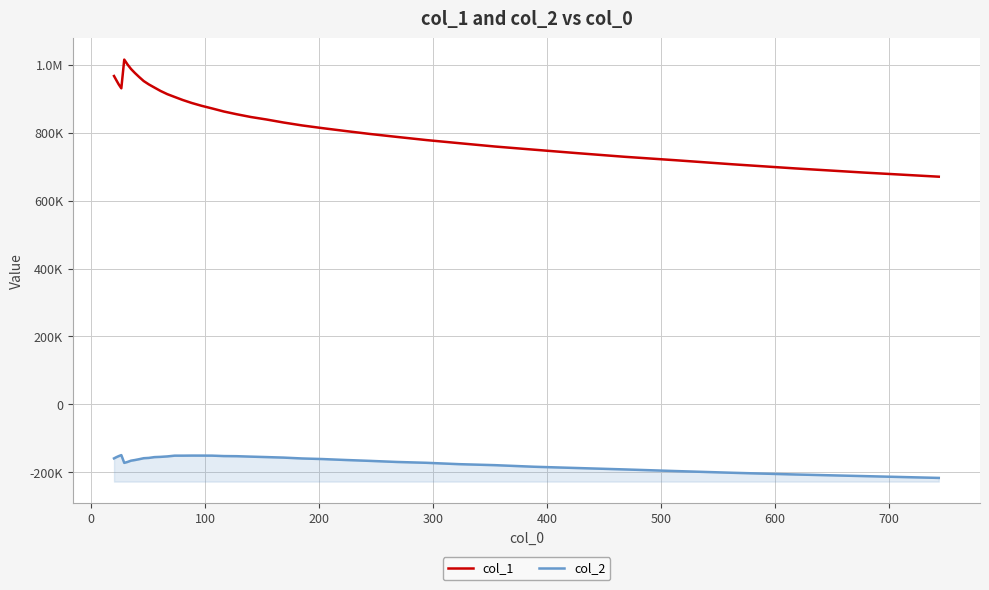

What are all the series names shown in the legend?

col_1, col_2